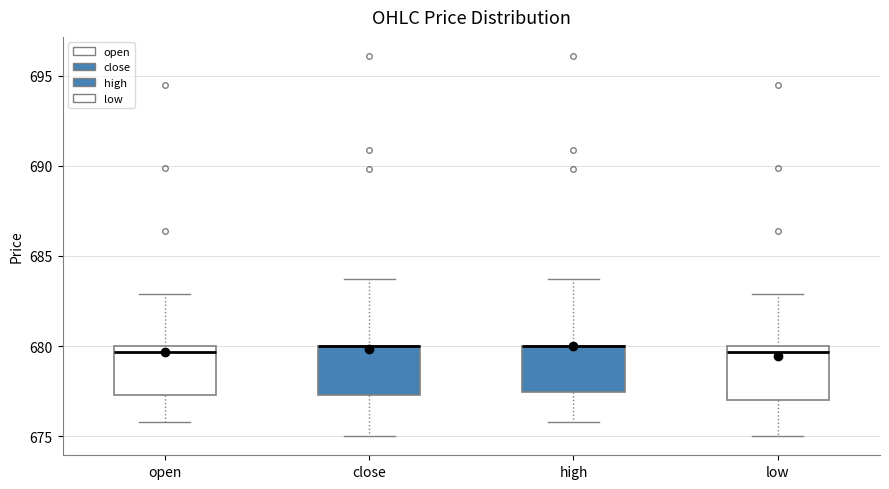

Reading left to right, transcribe this box plot: for each box, give where its median line is, the range the box spans, and where its two whiskers end, as read against the y-axis. The values are not printed on the chart, so give them approximately, as read against the axis.

open: median 679.5, box 677.5 to 680.0, whiskers 676.0 to 683.0
close: median 680.0 (drawn on the box's upper edge), box 677.5 to 680.0, whiskers 675.0 to 683.5
high: median 680.0 (drawn on the box's upper edge), box 677.5 to 680.0, whiskers 676.0 to 683.5
low: median 679.5, box 677.0 to 680.0, whiskers 675.0 to 683.0